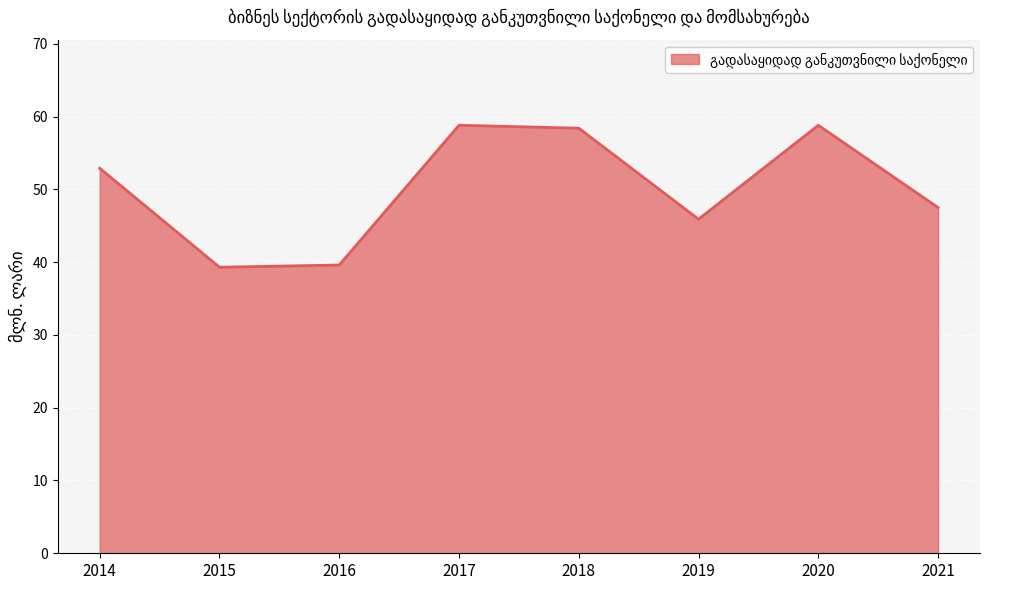

Reading right to left, transcribe all the data shown in this chart.

2021=47.5	2020=58.8	2019=45.9	2018=58.4	2017=58.8	2016=39.6	2015=39.3	2014=52.9